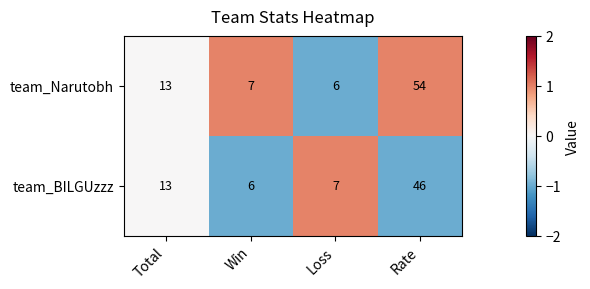

Reading left to right, what are all the values shown in this chart?

team_Narutobh: Total=13	Win=7	Loss=6	Rate=54
team_BILGUzzz: Total=13	Win=6	Loss=7	Rate=46